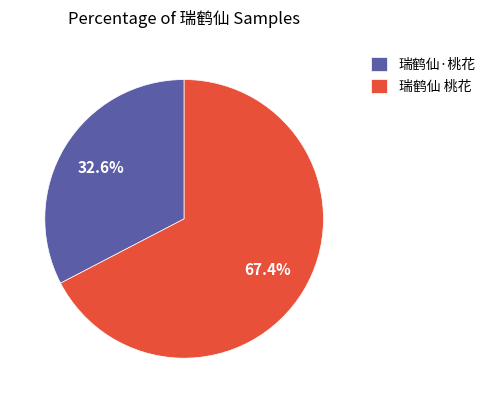

The 瑞鹤仙 桃花 slice represents 80% of the pie. True or false?

False